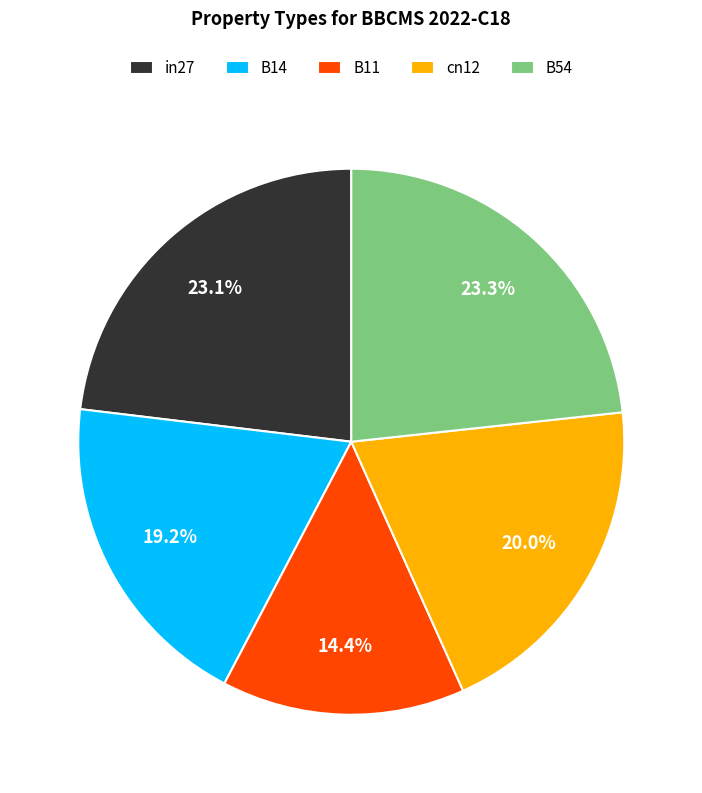

Which slice is the smallest?

B11